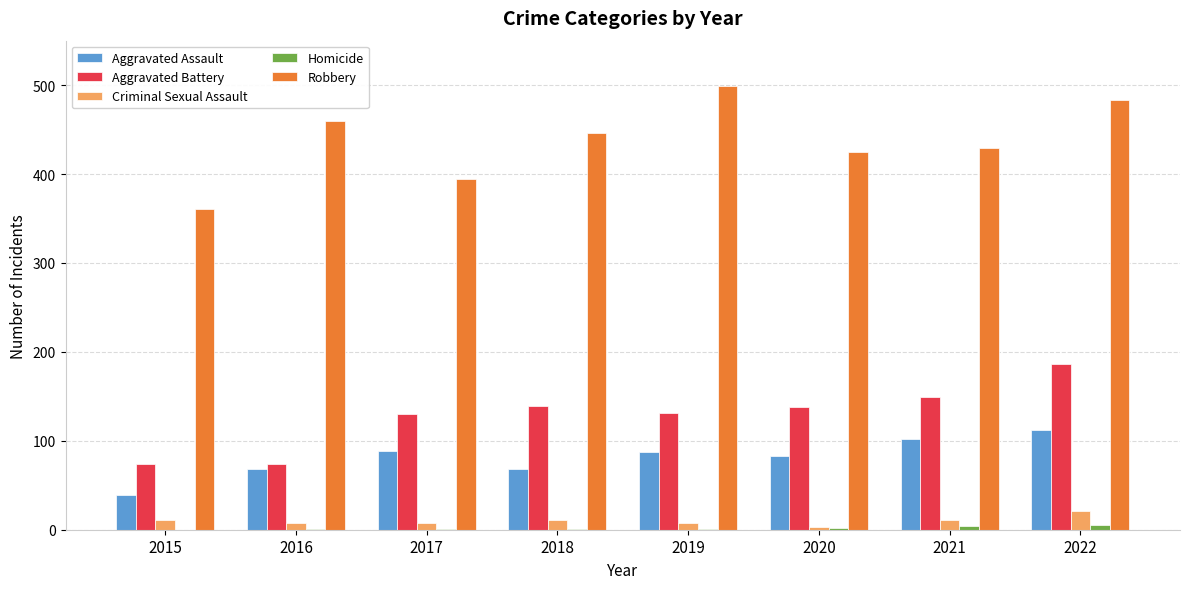

Between 2016 and 2021, which series saw the biggest shift?

Aggravated Battery